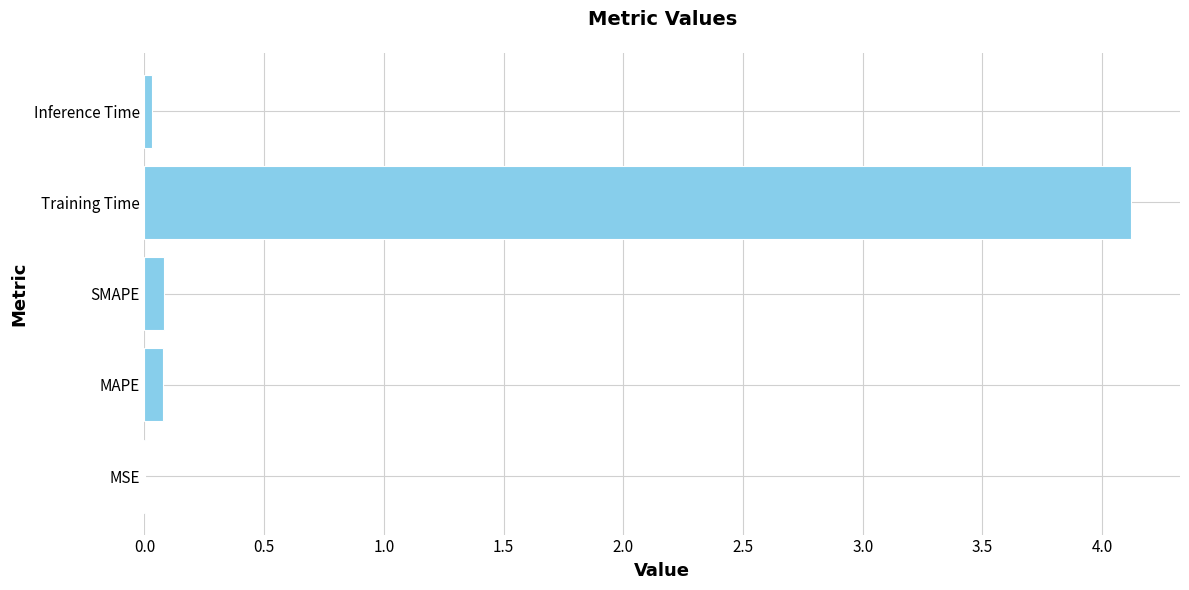

Are the bars horizontal?

Yes